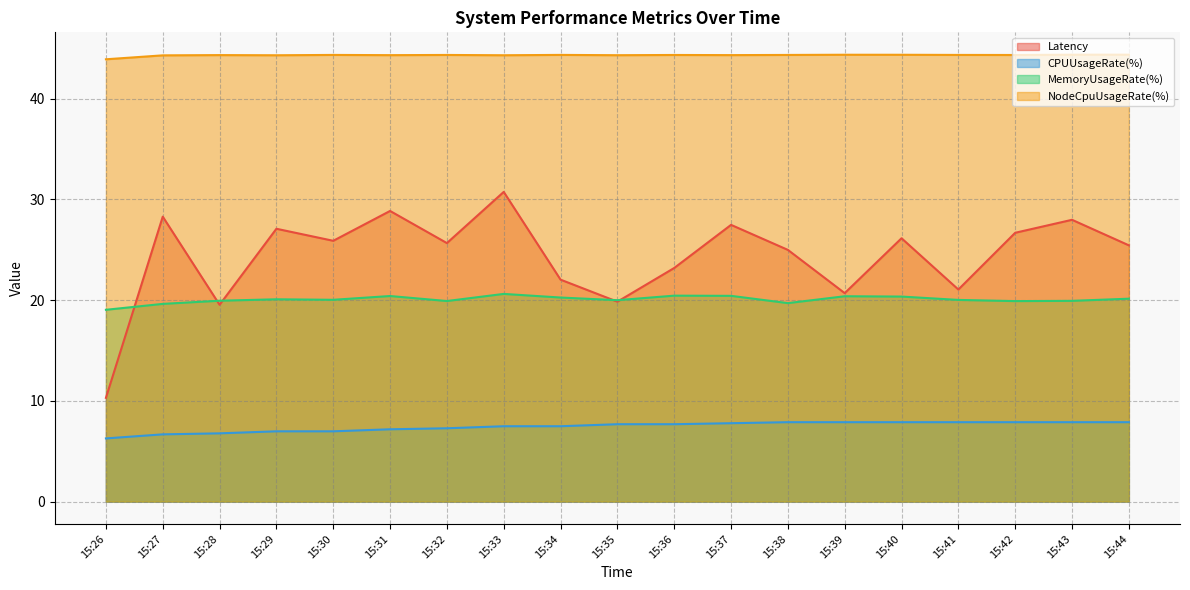

Which series has the largest range (max minus min)?

Latency